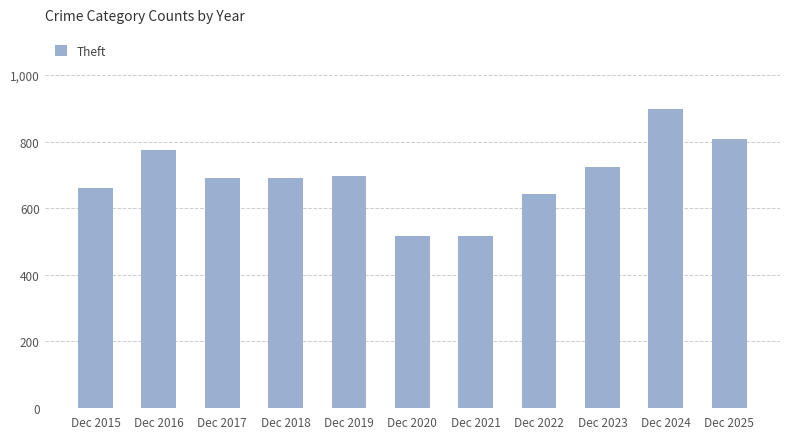

What is the value of the 6th bar from the left?

515